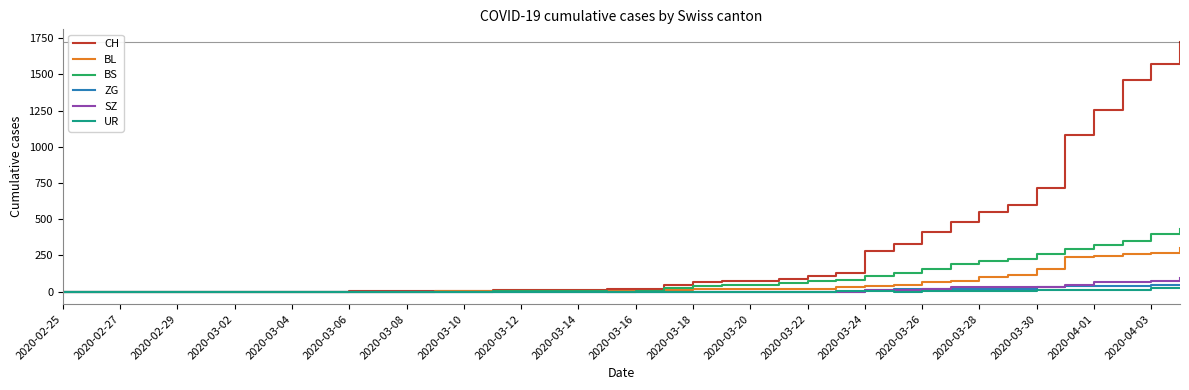

What is the greatest value displayed?

1725